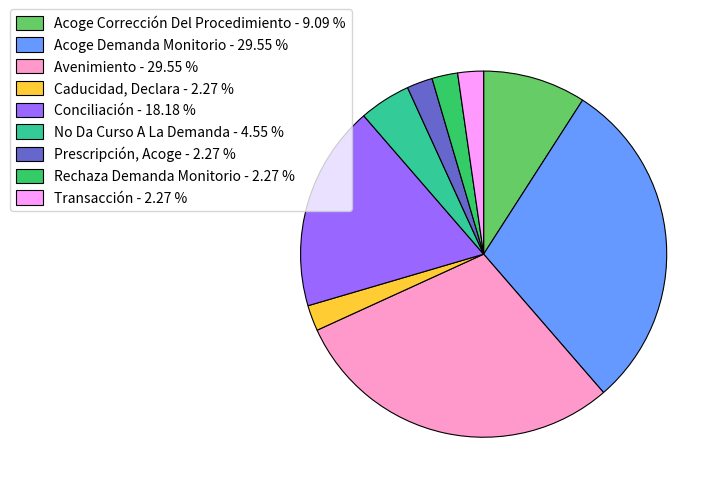

Is there any slice that represents more than half of the pie?

No